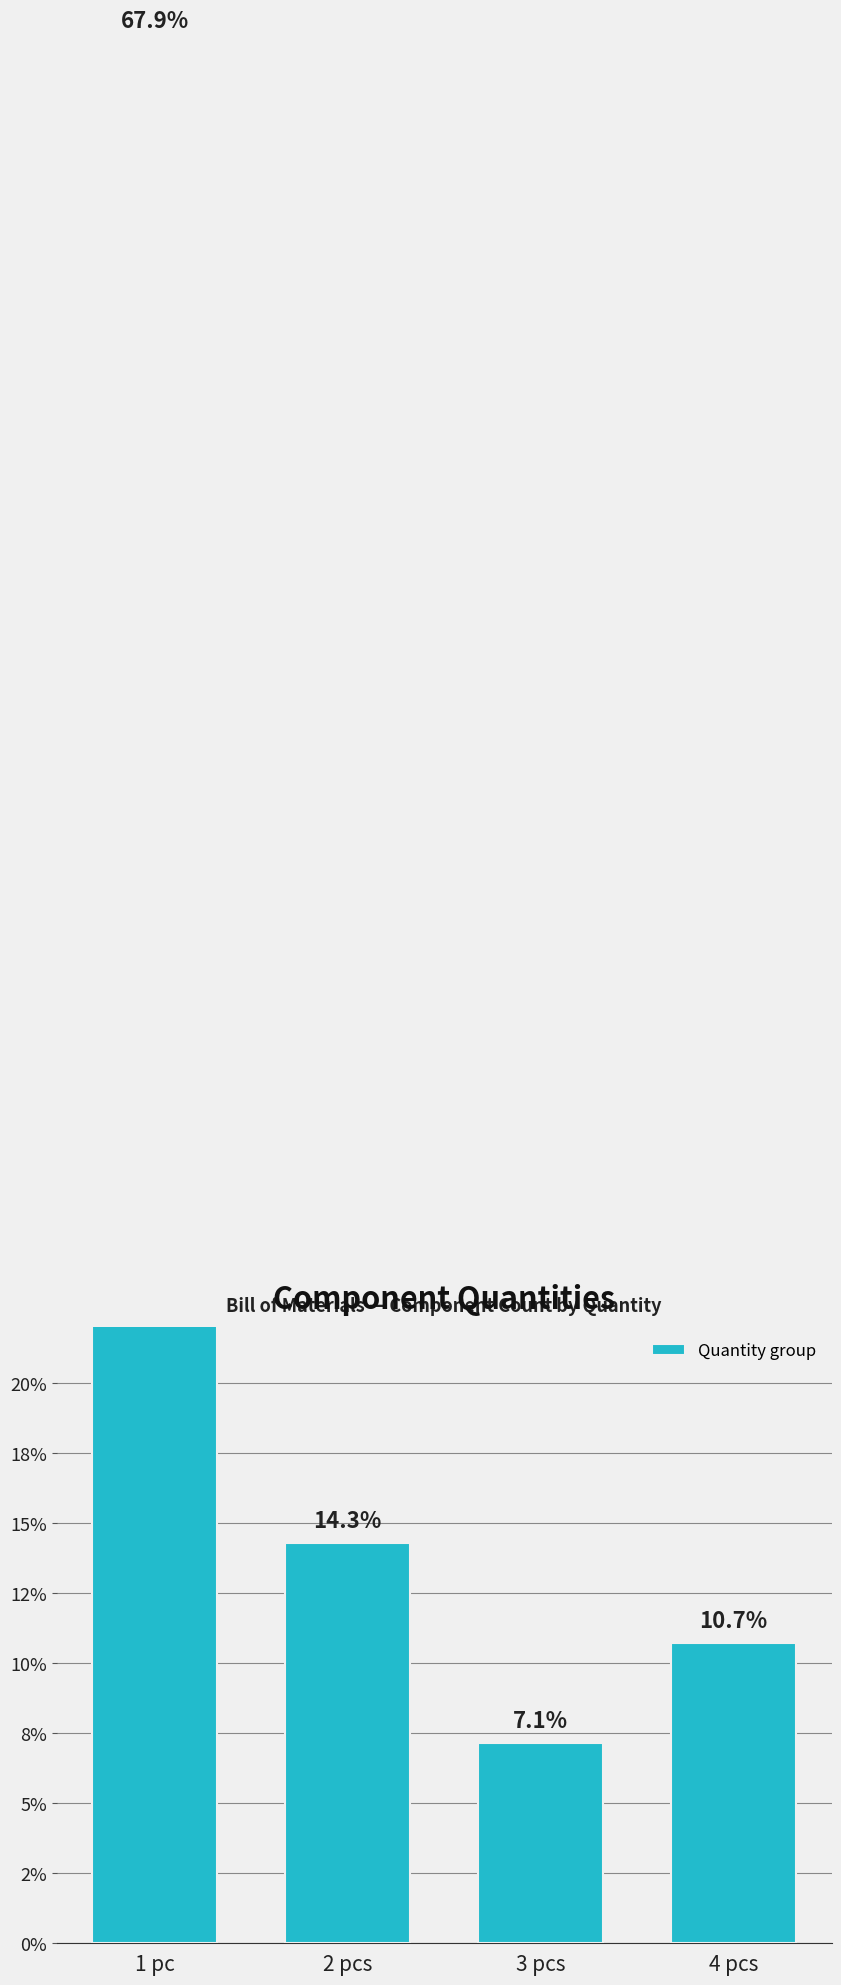

What is the label of the 4th bar from the left?

4 pcs